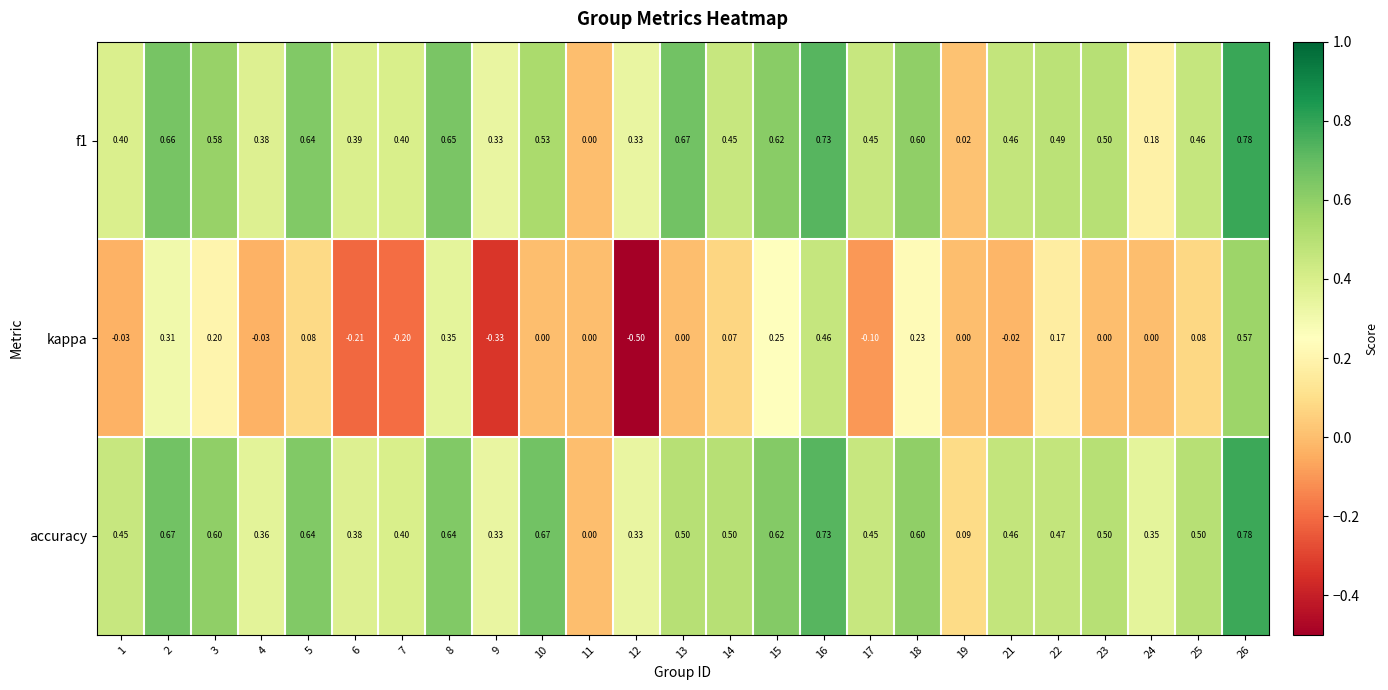

Is the value of kappa at 18 greater than the value of accuracy at 7?

No